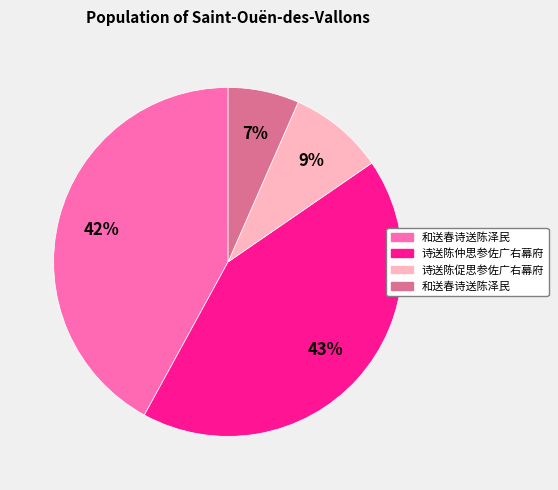

To the nearest percent, what is the difference between the largest and smallest slice percentages?

36%